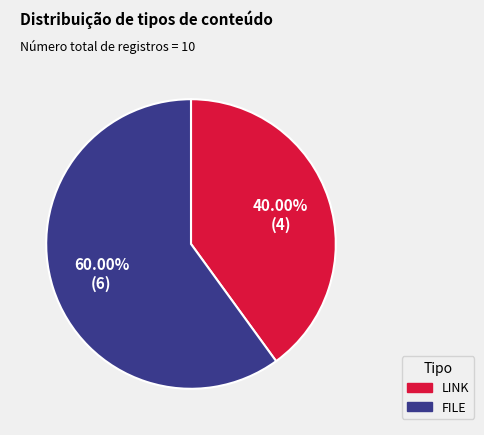

Does FILE account for over 50% of the chart?

Yes